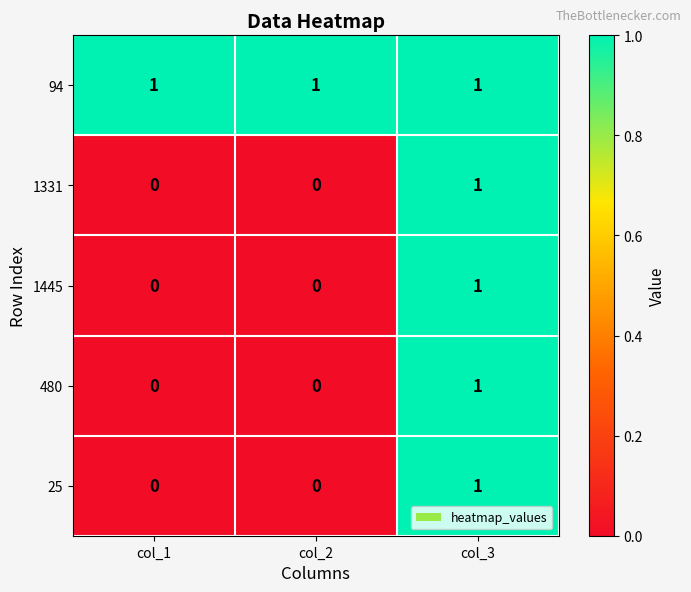

How many 25 values are between 0 and 1?

3